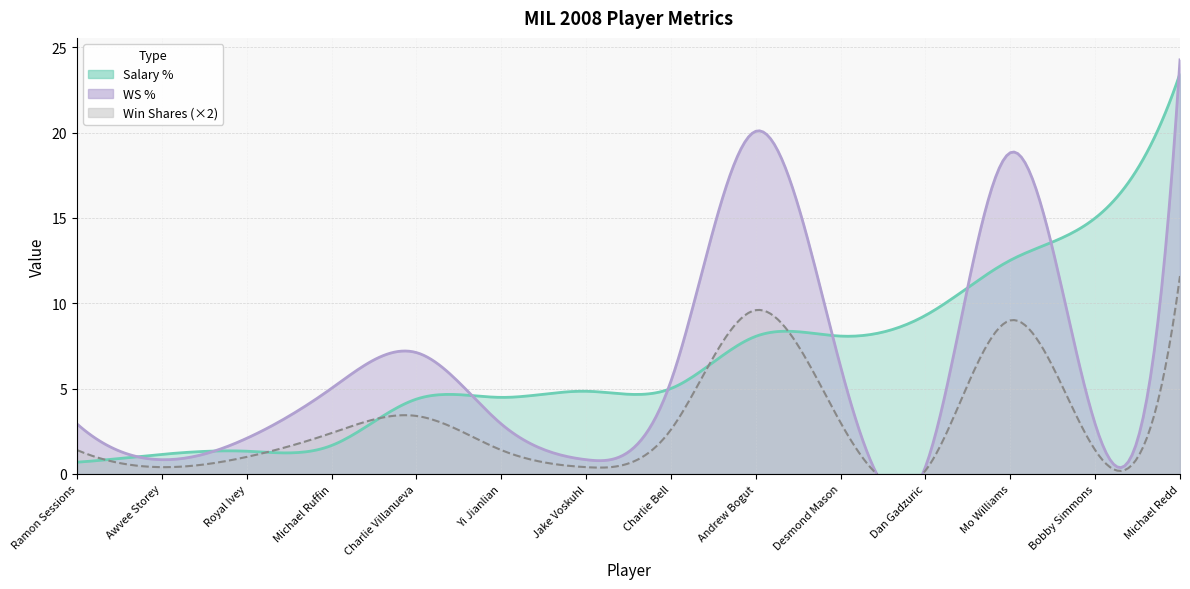

Read the Salary % value at Charlie Bell.

5.0